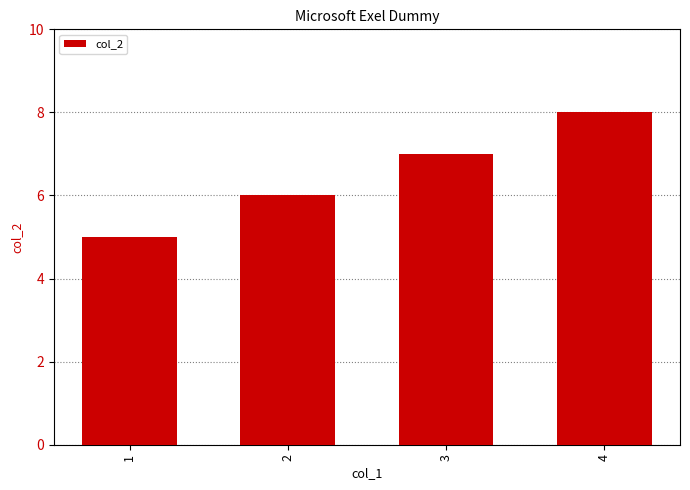

What is the sum of the values at 4 and 1?

13